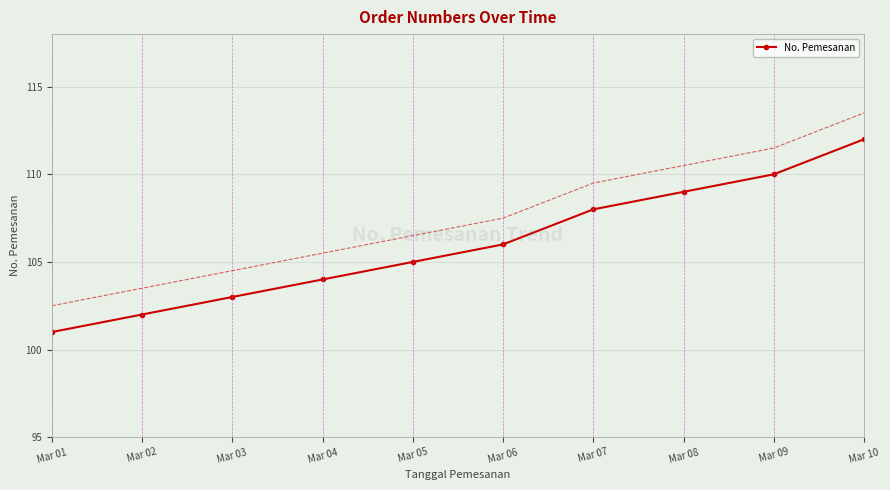

What is the value of the 1st point from the left?

101